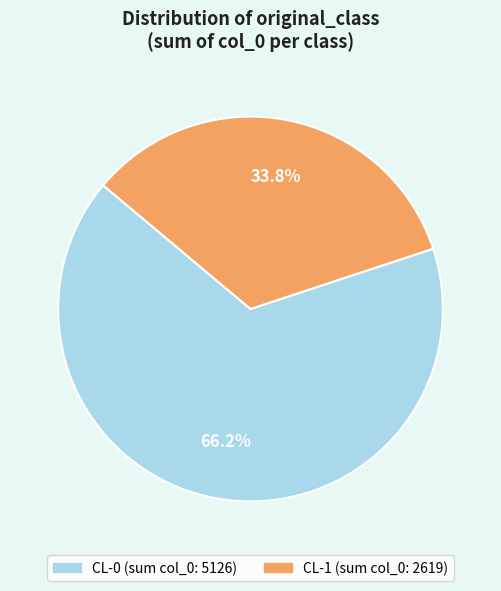

Count the number of slices in the pie.

2